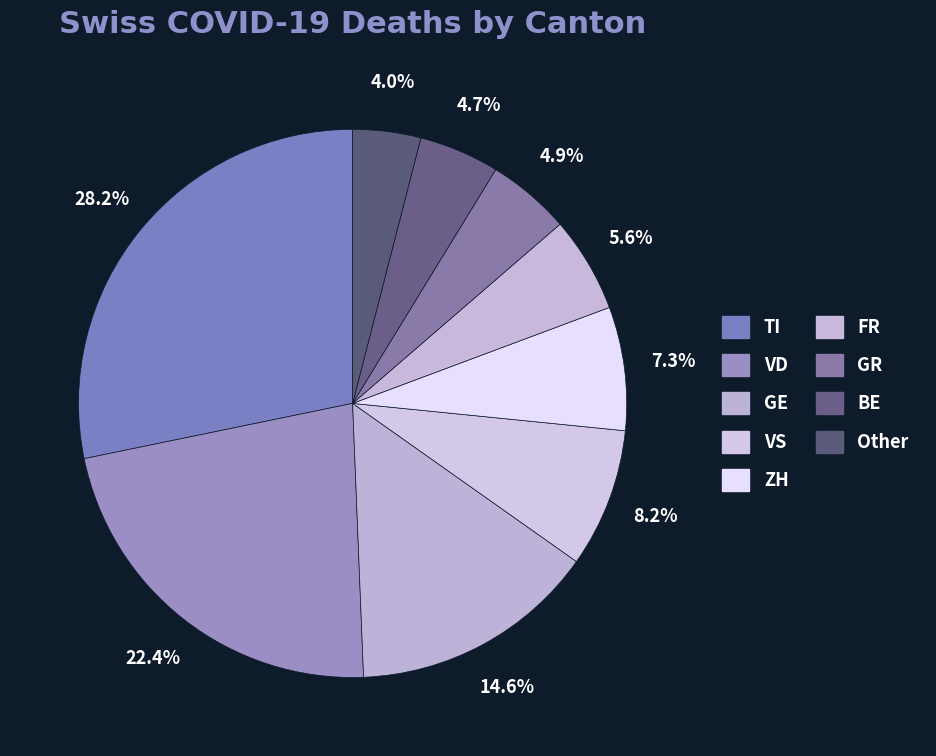

To the nearest percent, what is the average slice percentage?

11%